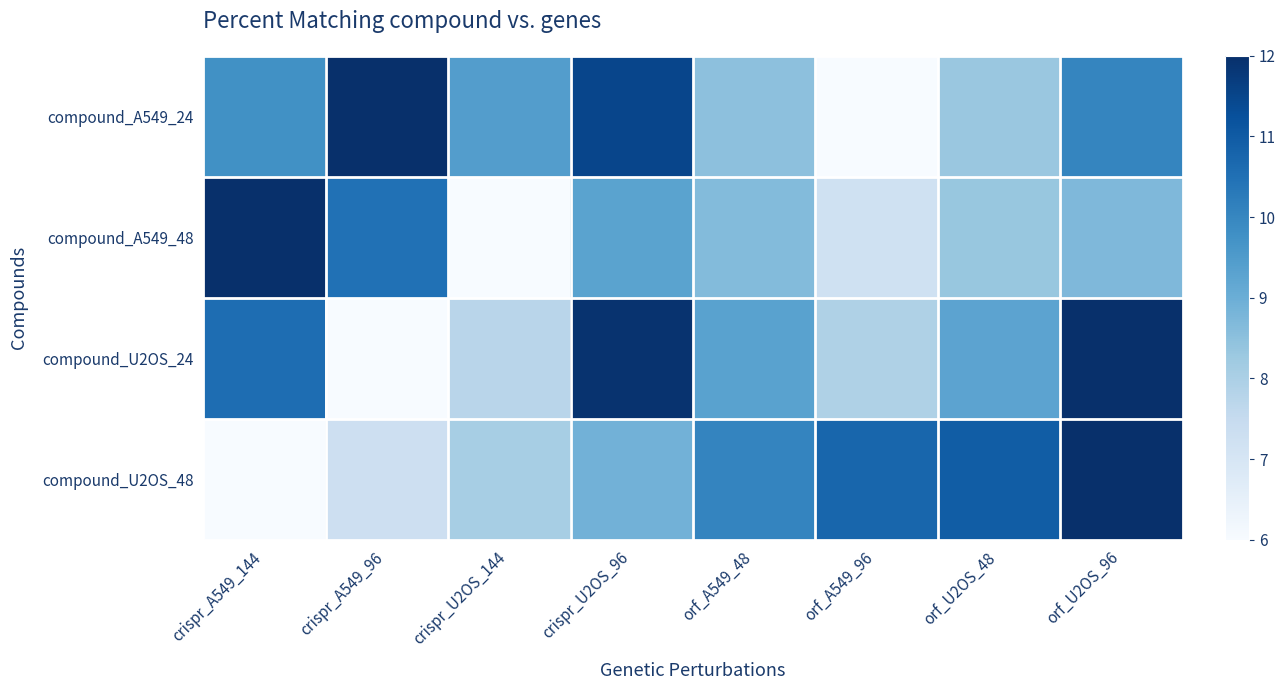

What is the total value across all series at orf_A549_48?

36.5